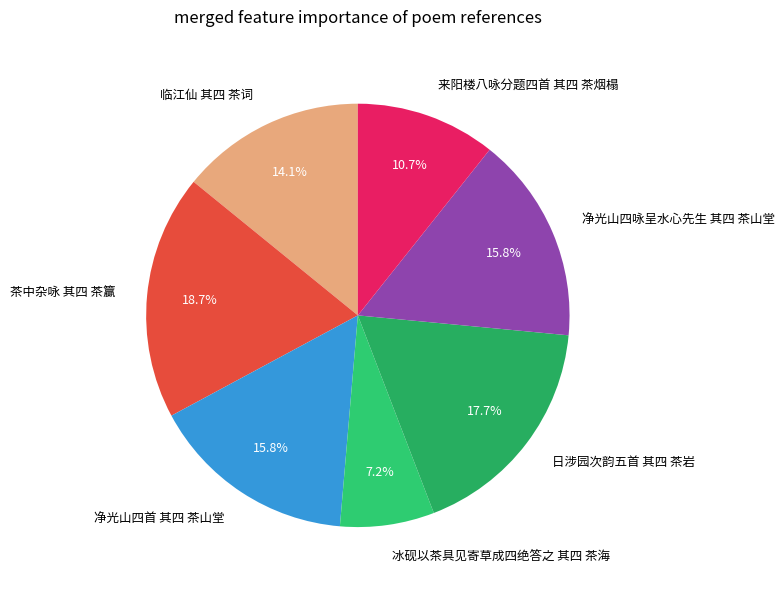

To the nearest percent, what is the average slice percentage?

14%